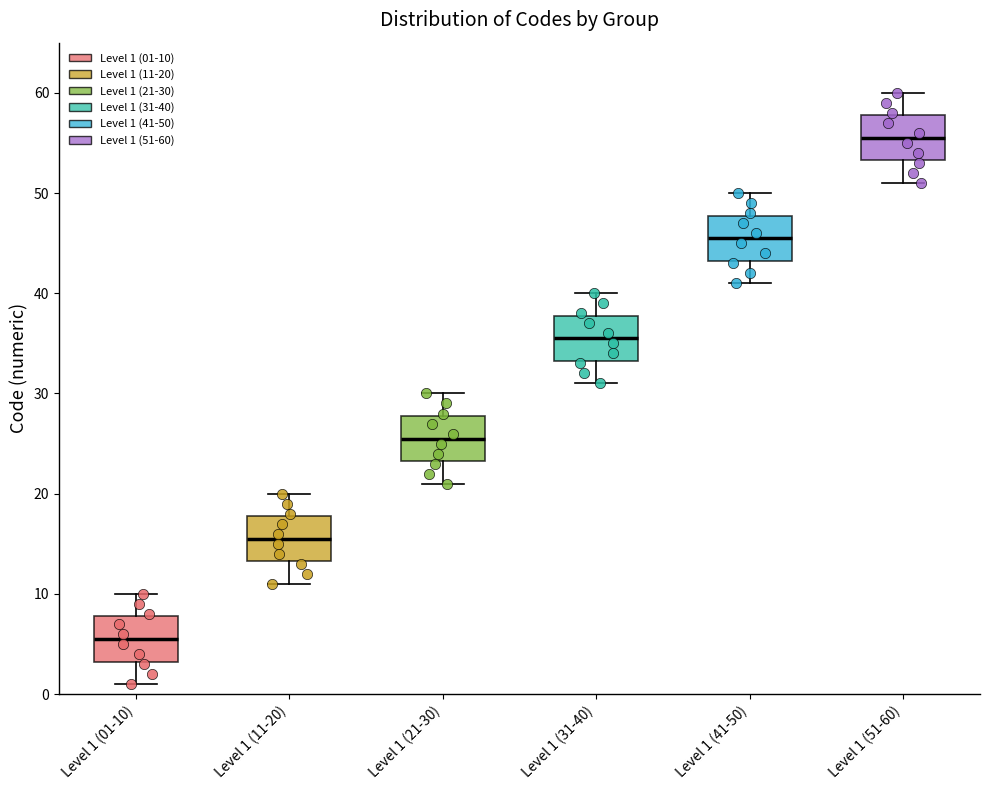

Where is the upper edge of the box for Level 1 (21-30) on the y-axis? The values are not printed on the chart, so give them approximately, as read against the axis.

28